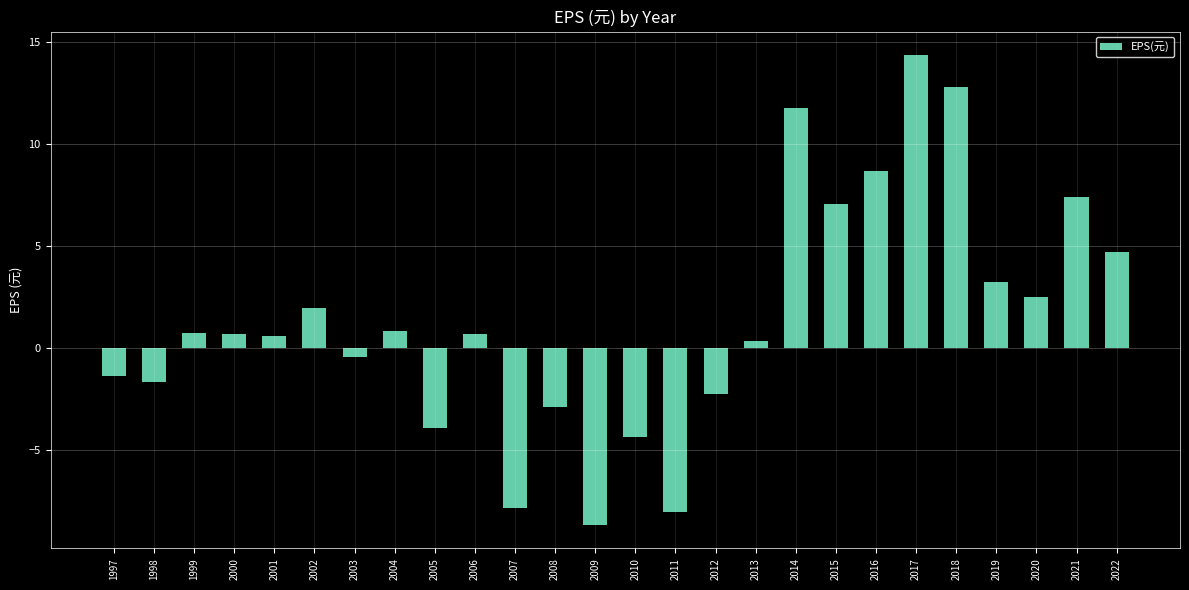

Where does the data first go above 0?

1999